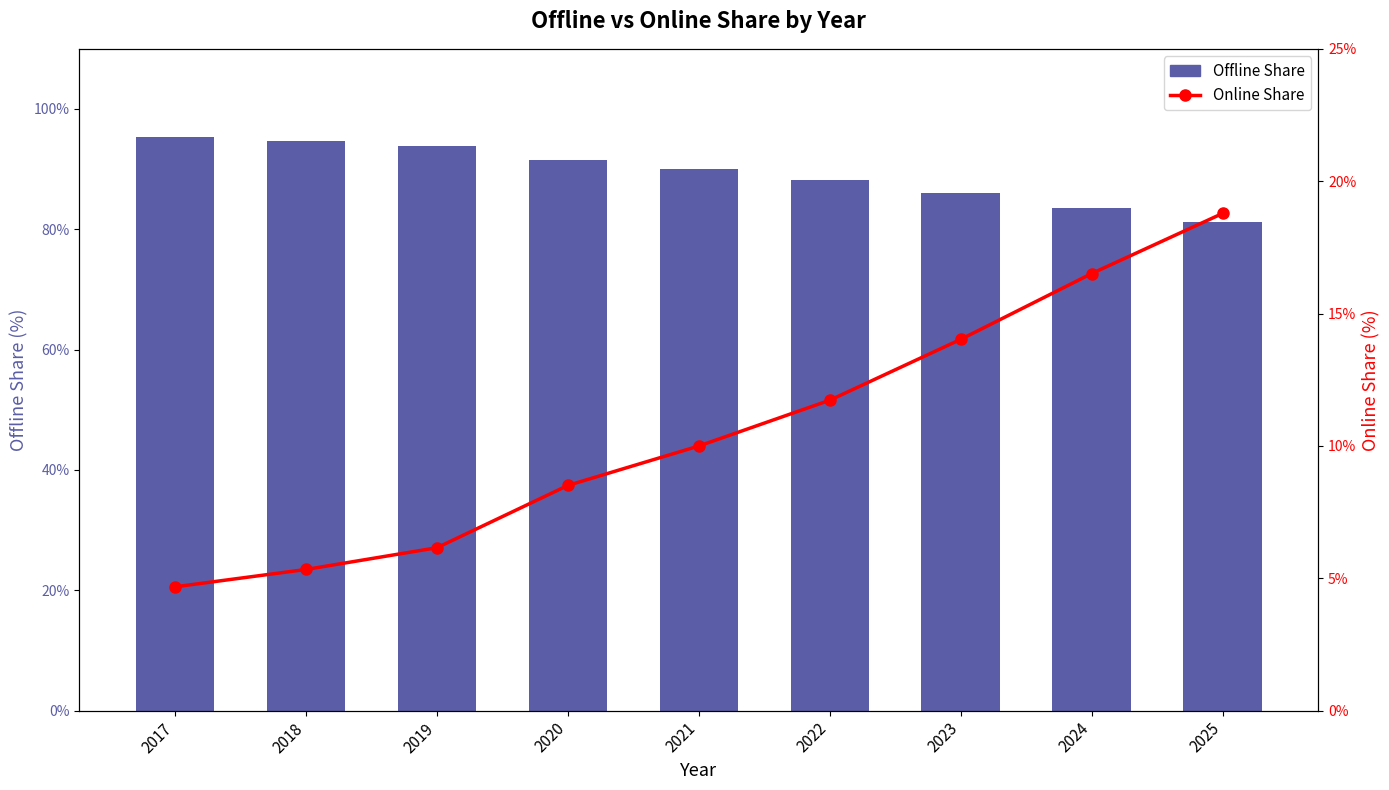

What is the value of the Online Share bar at the 5th from the left?

10.0